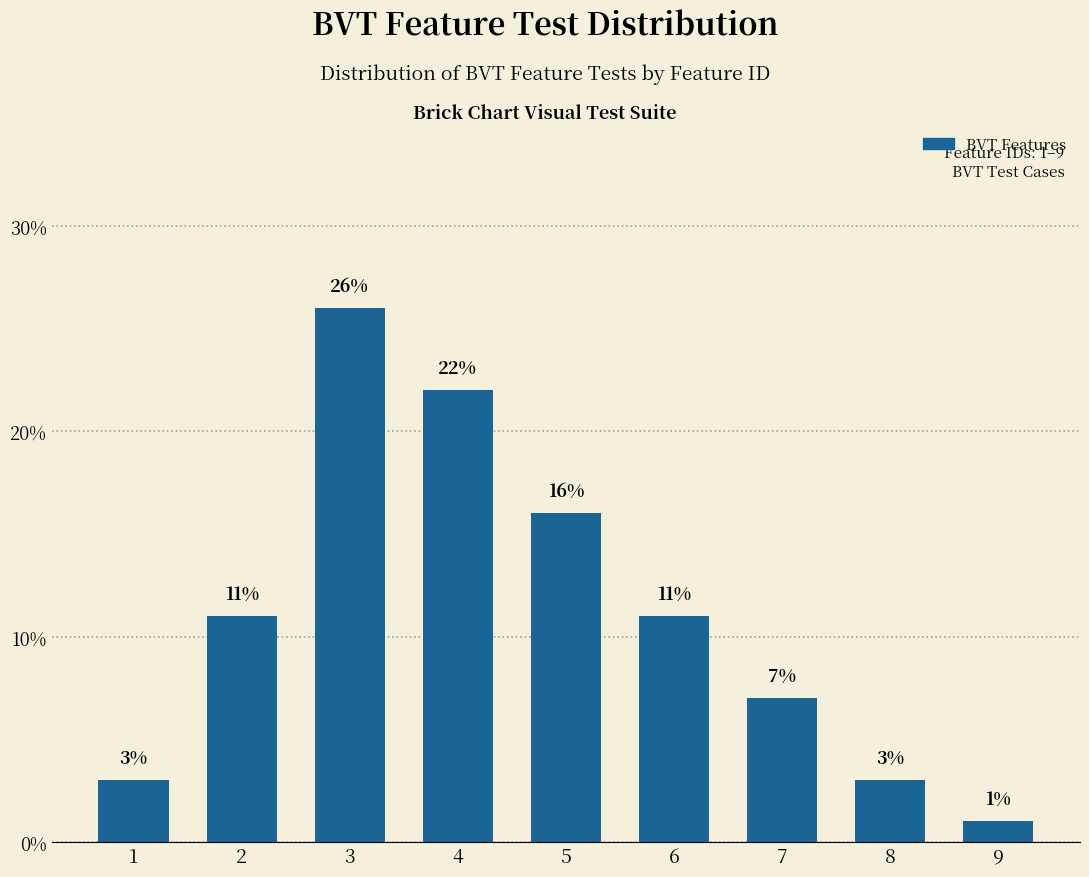

How many distinct data groups are displayed?

1